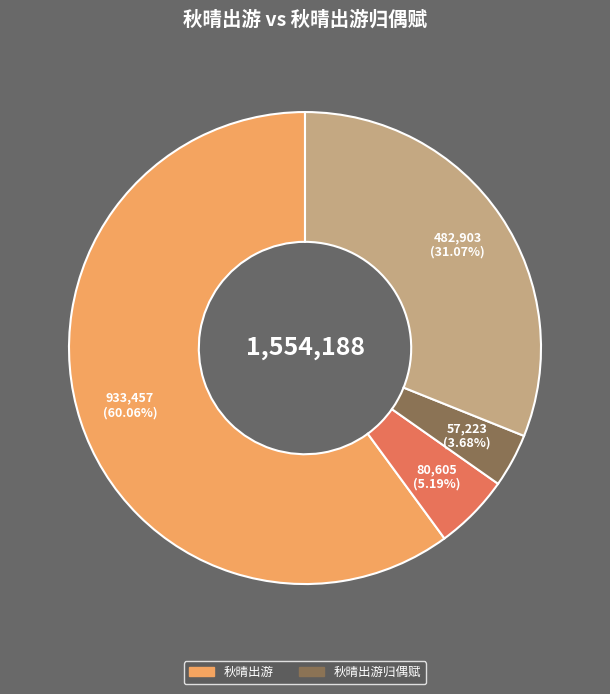

Is there a majority slice in this chart?

Yes